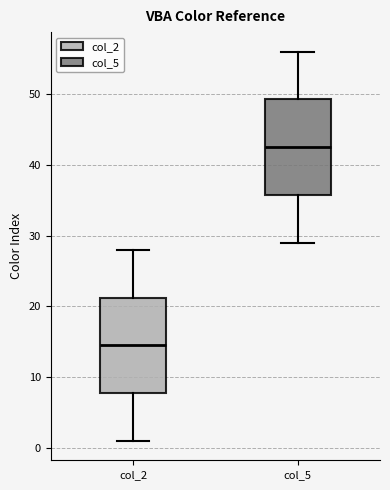

Where is the lower edge of the box for col_5 on the y-axis? The values are not printed on the chart, so give them approximately, as read against the axis.

36